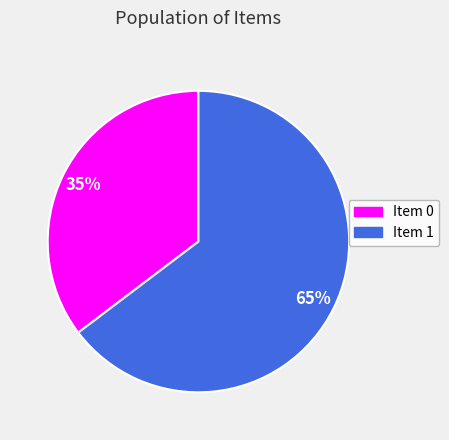

Is there a majority slice in this chart?

Yes